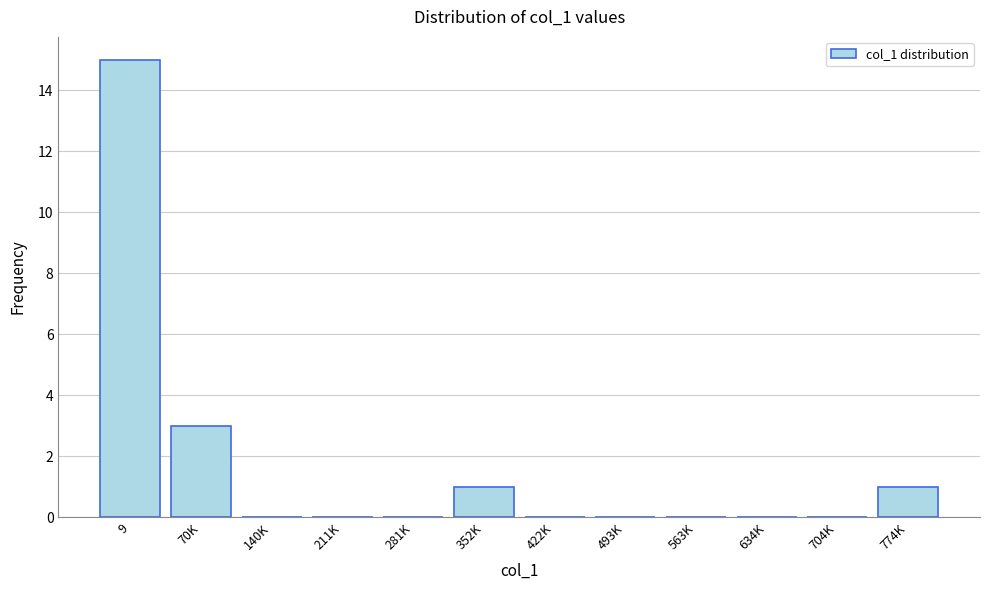

Reading right to left, list all the values displayed in this chart.

774K=1	704K=0	634K=0	563K=0	493K=0	422K=0	352K=1	281K=0	211K=0	140K=0	70K=3	9=15